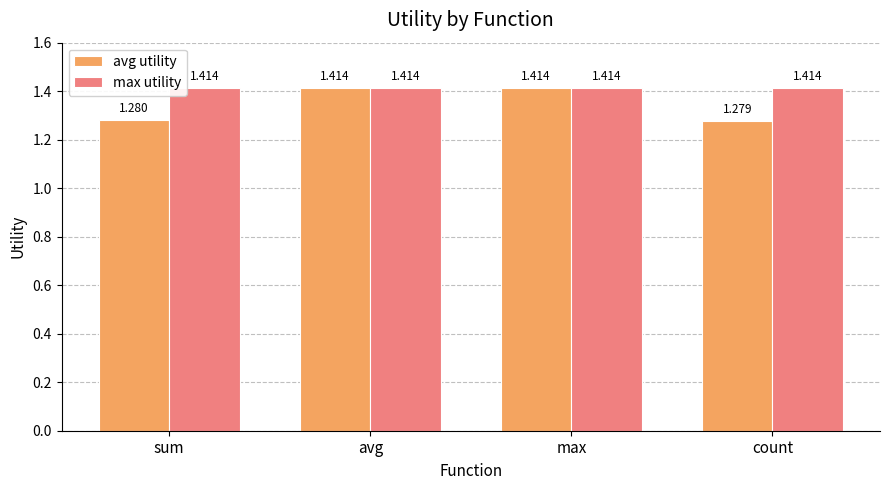

Rank the series by their average value, from highest to lowest.

max utility, avg utility